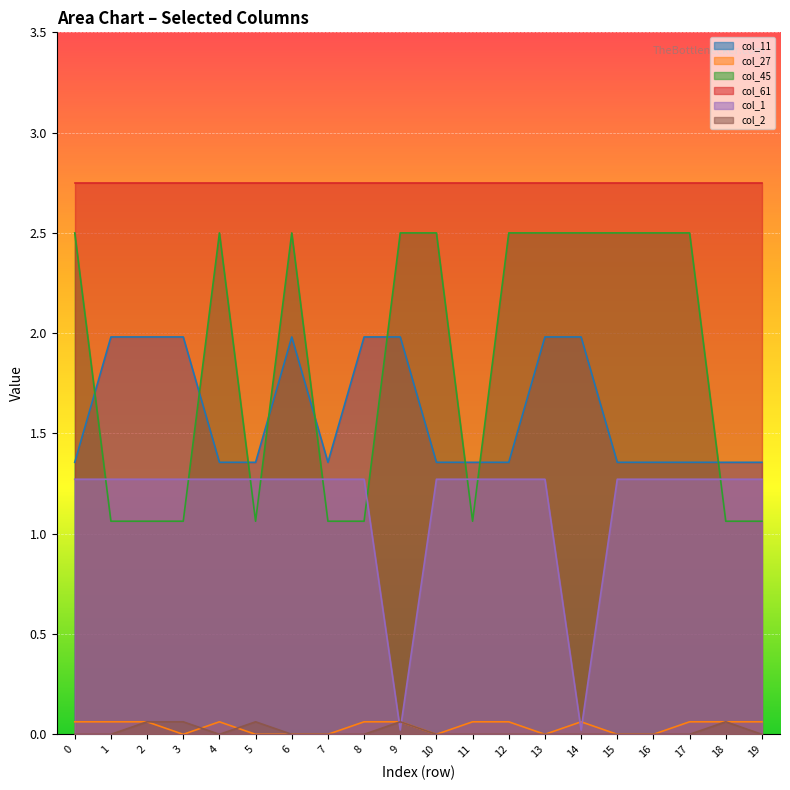

True or false: col_2 has more than 1 points higher than both neighbors.

True